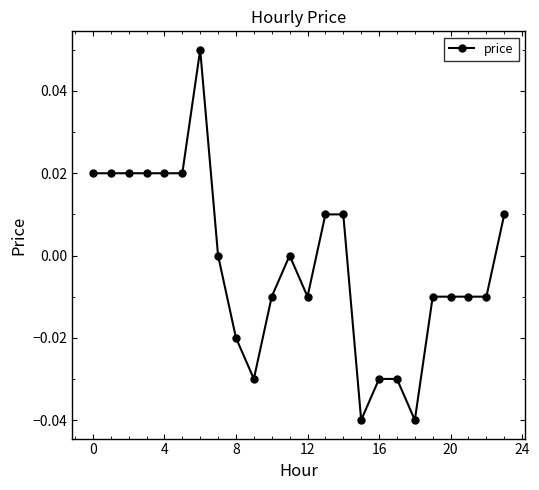

True or false: the data has more than 1 interior local peaks.

True